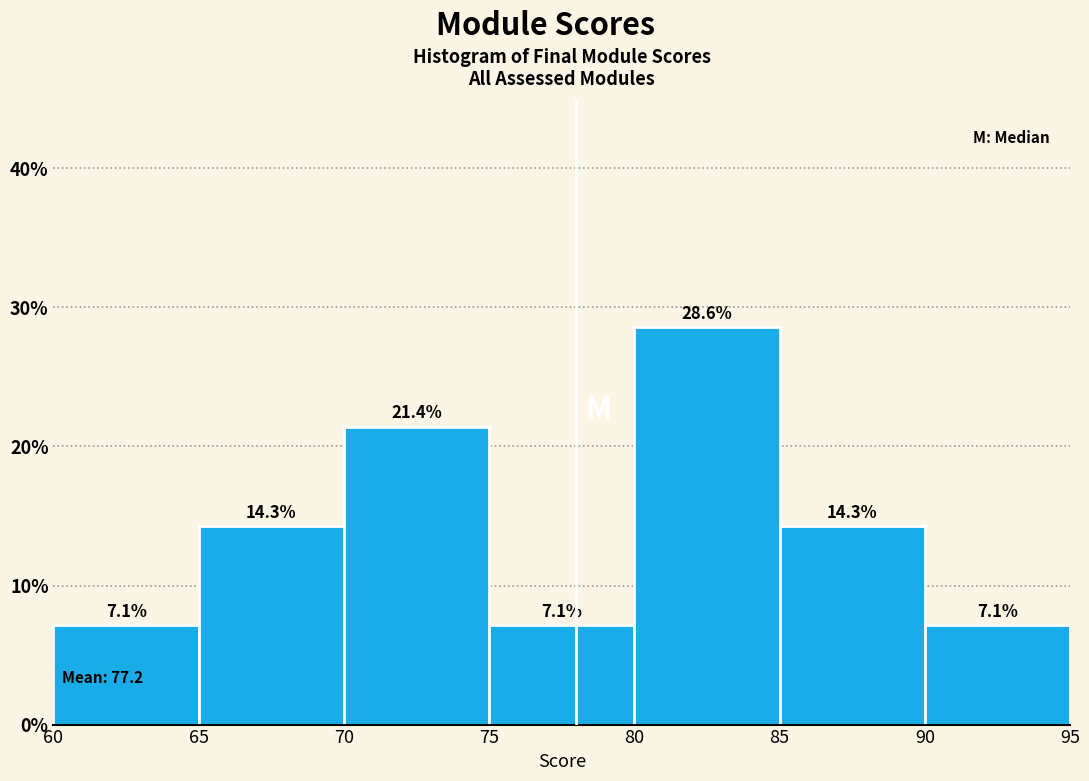

Over which range of the x-axis is the bar tallest?

80 to 85